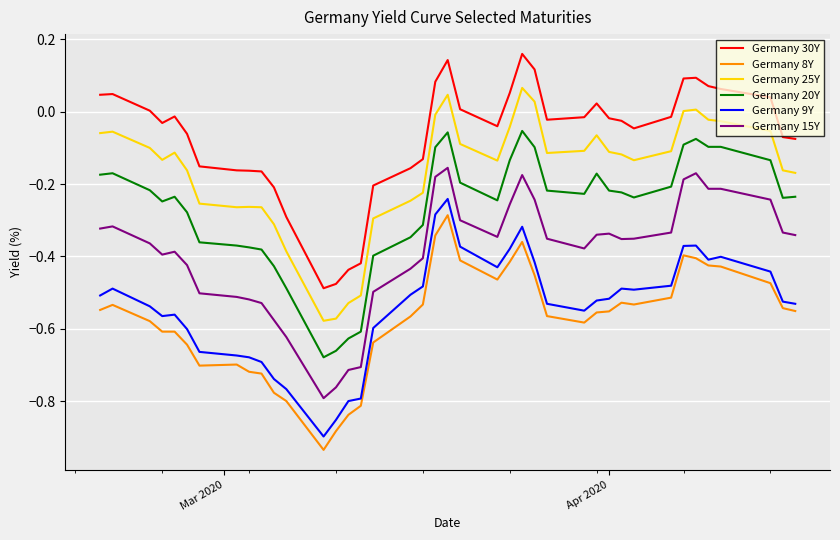

True or false: Germany 15Y and Germany 30Y intersect in this chart.

False